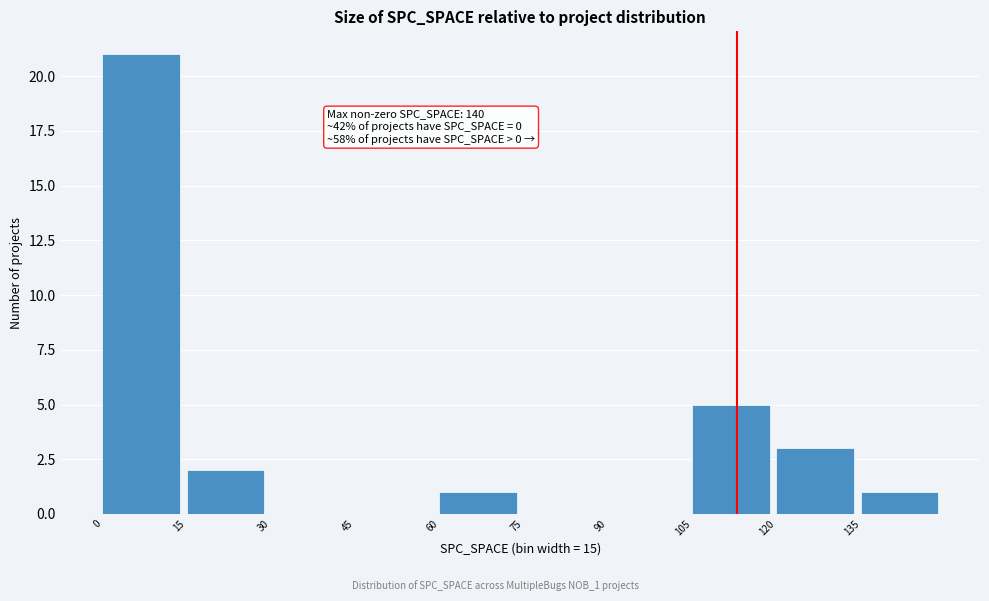

Over which range of the x-axis is the bar tallest?

0 to 15